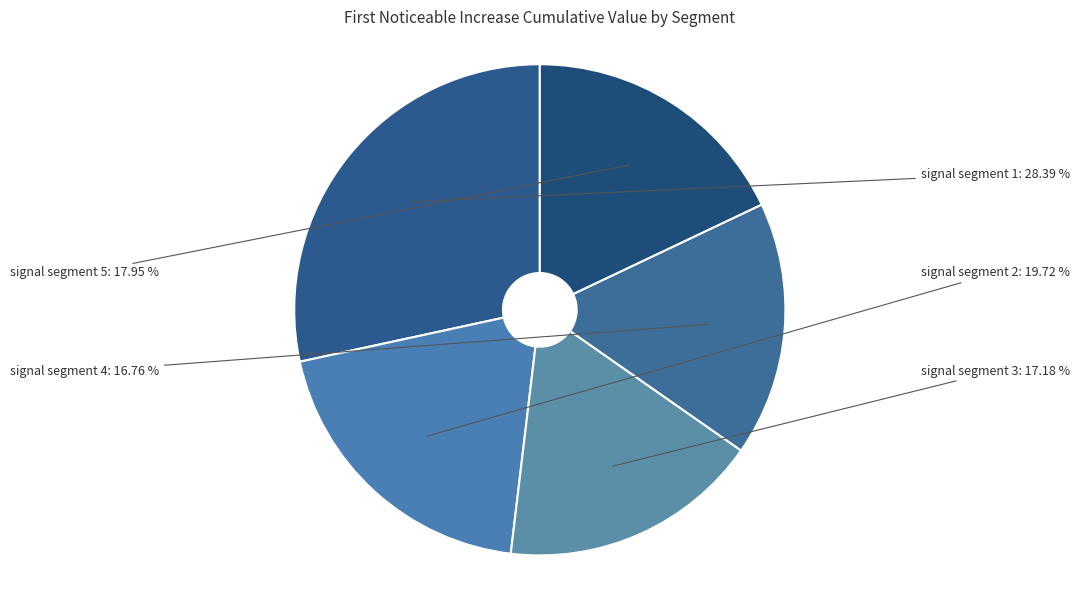

Do signal segment 4 and signal segment 3 together represent more than half of the pie?

No